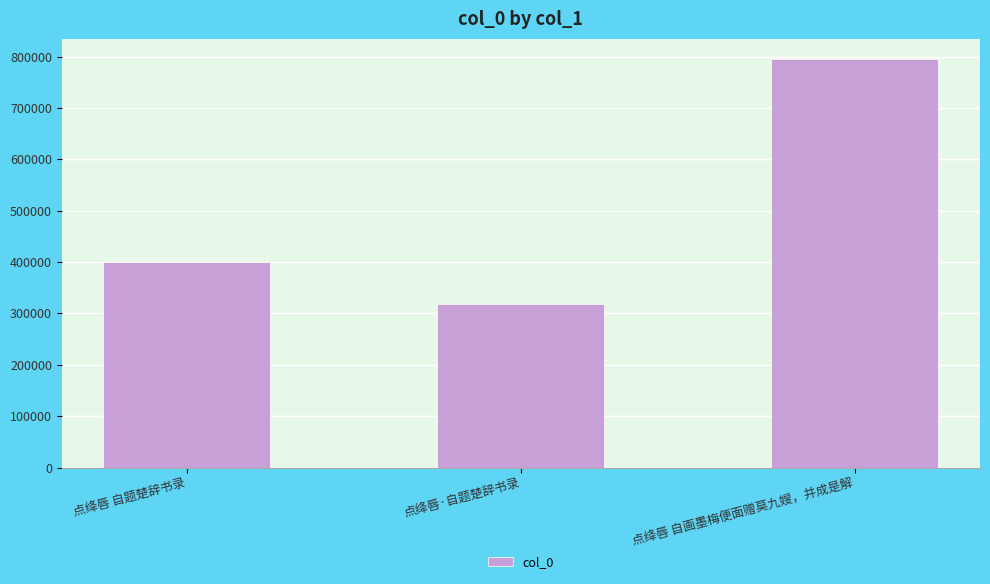

Between 点绛唇·自题楚辞书录 and 点绛唇 自画墨梅便面赠莫九嫂，并成是解, which is larger?

点绛唇 自画墨梅便面赠莫九嫂，并成是解